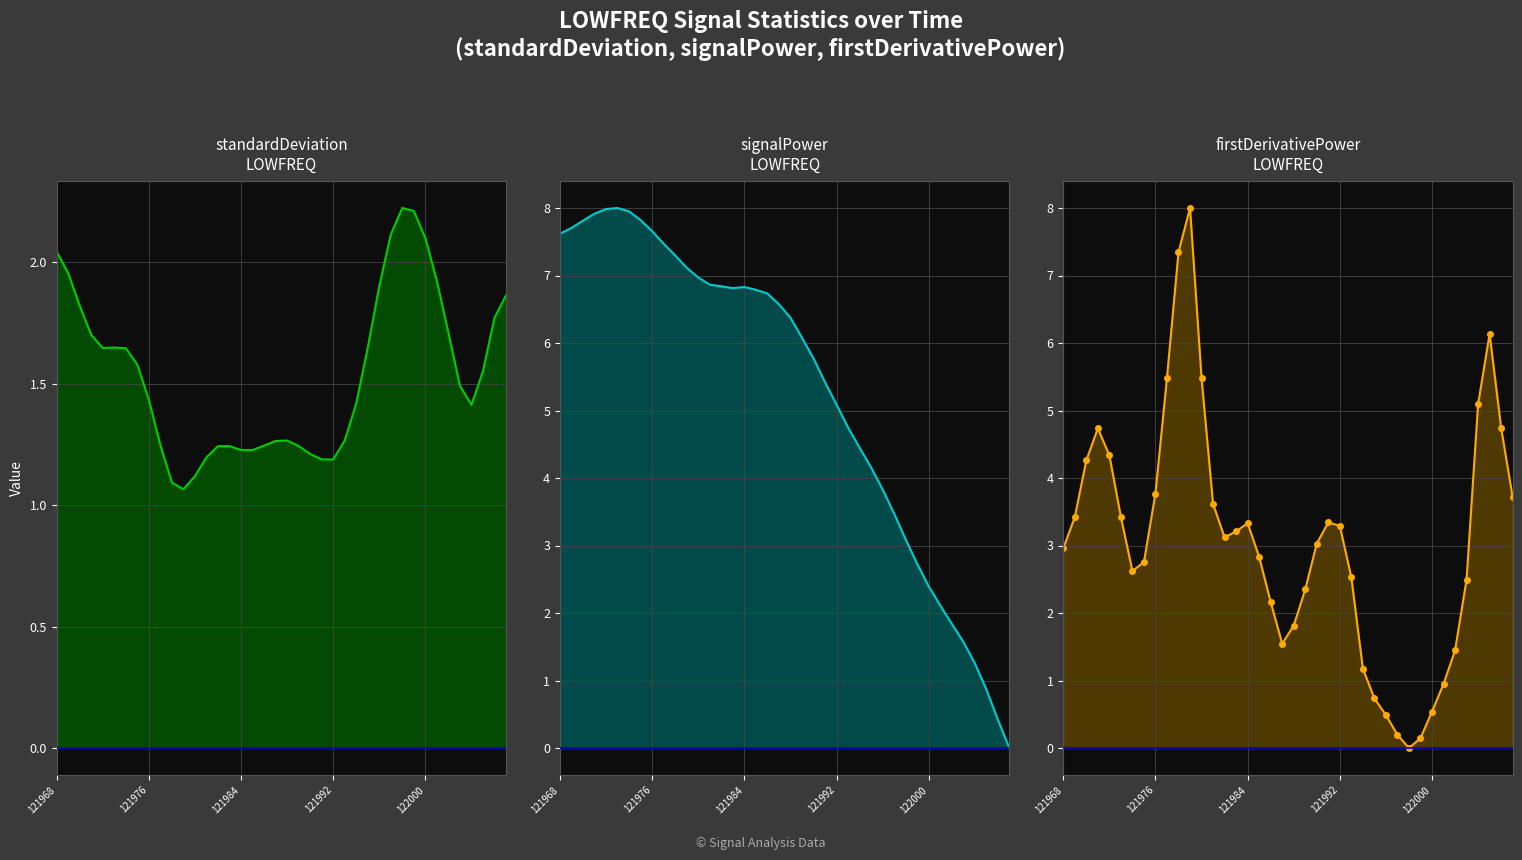

Does the chart display data point markers on the line(s)?

No